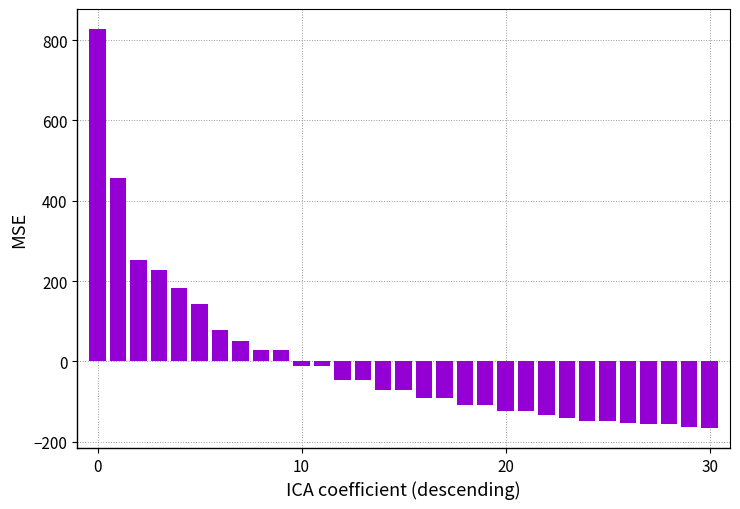

What is the difference between the maximum and minimum values?

993.7